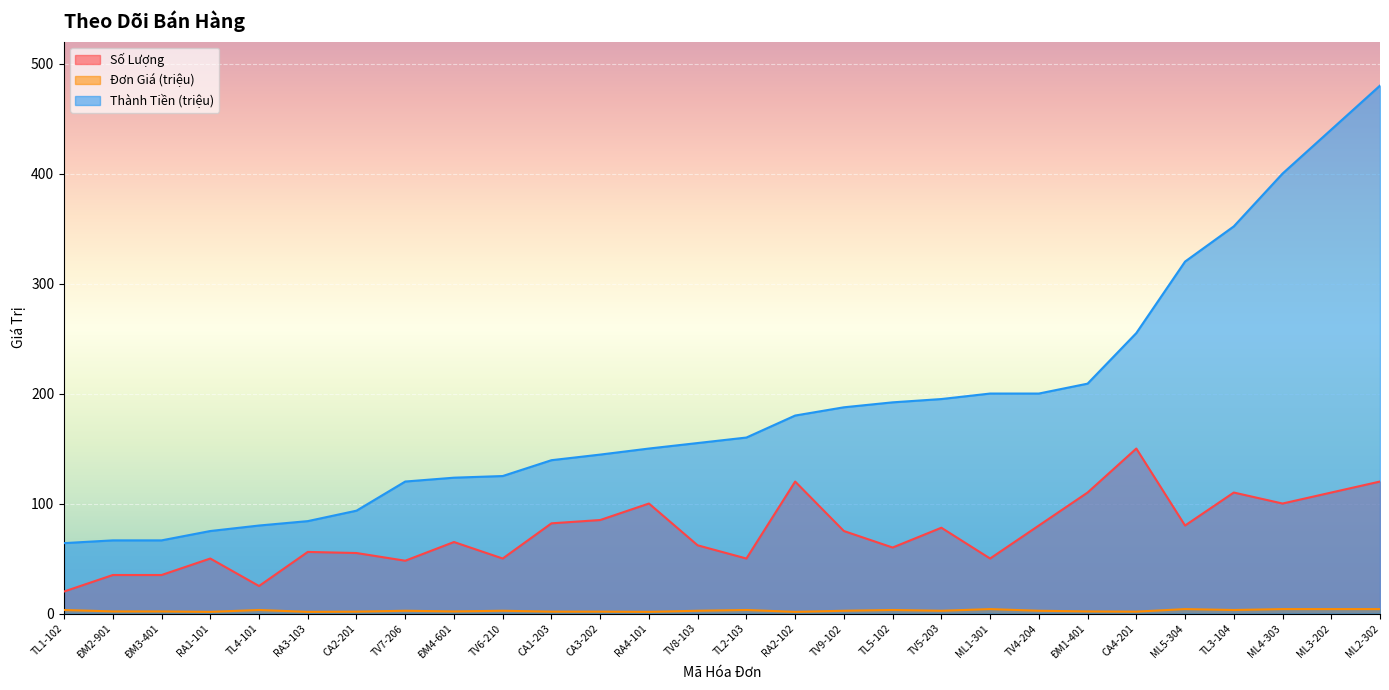

Reading right to left, list all the values displayed in this chart.

Số Lượng: 120.0	110.0	100.0	110.0	80.0	150.0	110.0	80.0	50.0	78.0	60.0	75.0	120.0	50.0	62.0	100.0	85.0	82.0	50.0	65.0	48.0	55.0	56.0	25.0	50.0	35.0	35.0	20.0
Đơn Giá (triệu): 4.0	4.0	4.0	3.2	4.0	1.7	1.9	2.5	4.0	2.5	3.2	2.5	1.5	3.2	2.5	1.5	1.7	1.7	2.5	1.9	2.5	1.7	1.5	3.2	1.5	1.9	1.9	3.2
Thành Tiền (triệu): 480.0	440.0	400.0	352.0	320.0	255.0	209.0	200.0	200.0	195.0	192.0	187.5	180.0	160.0	155.0	150.0	144.5	139.4	125.0	123.5	120.0	93.5	84.0	80.0	75.0	66.5	66.5	64.0